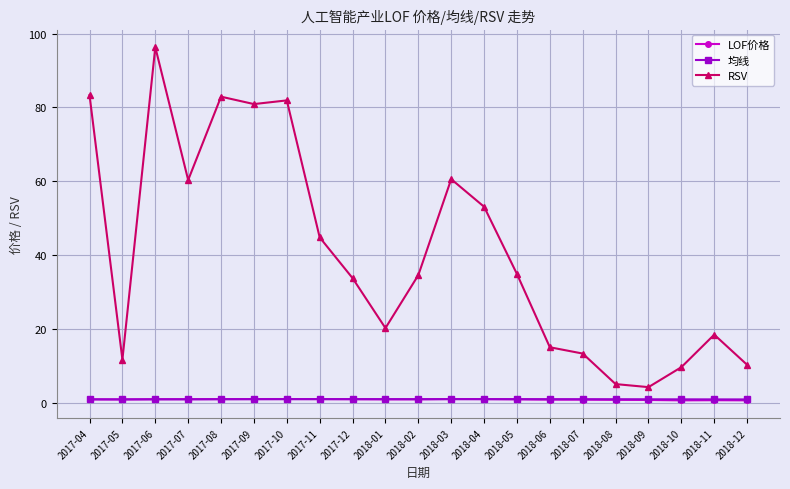

Which series ends up on top after the final intersection of LOF价格 and 均线?

均线